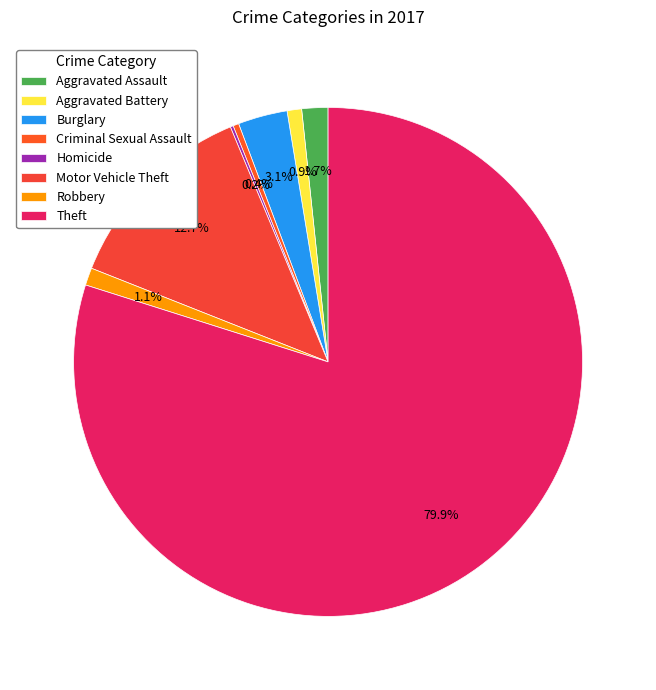

To the nearest percent, what is the difference between the largest and smallest slice percentages?

80%